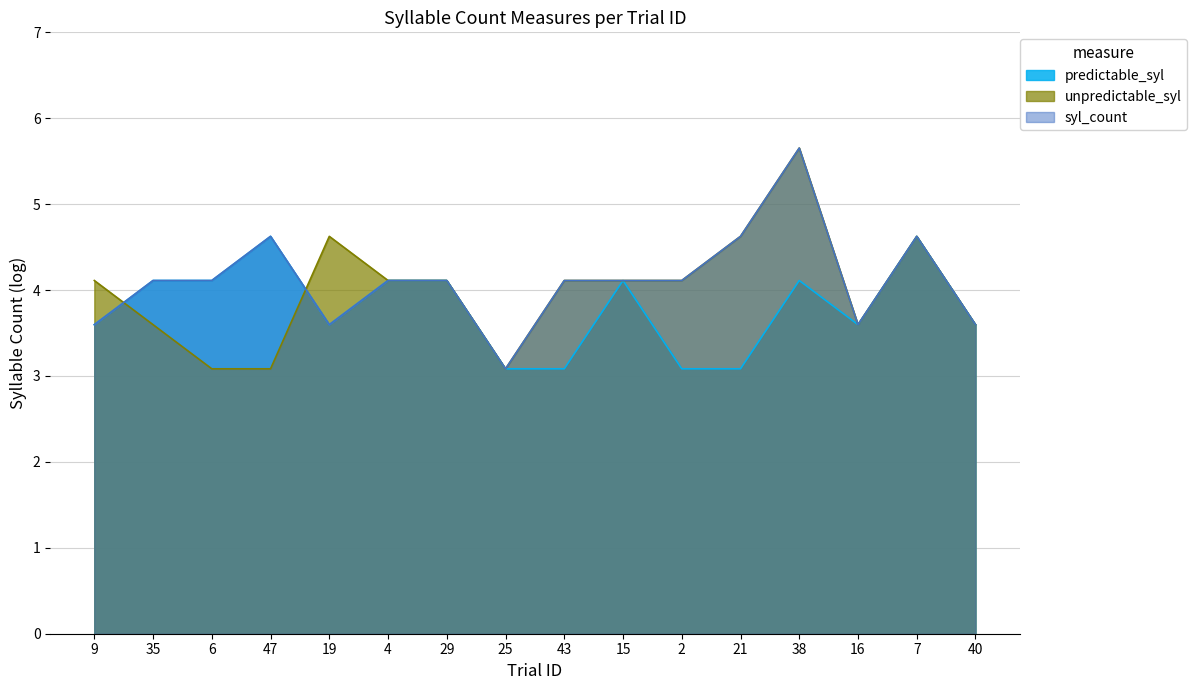

List the series in order of their peak value, highest first.

unpredictable_syl, syl_count, predictable_syl